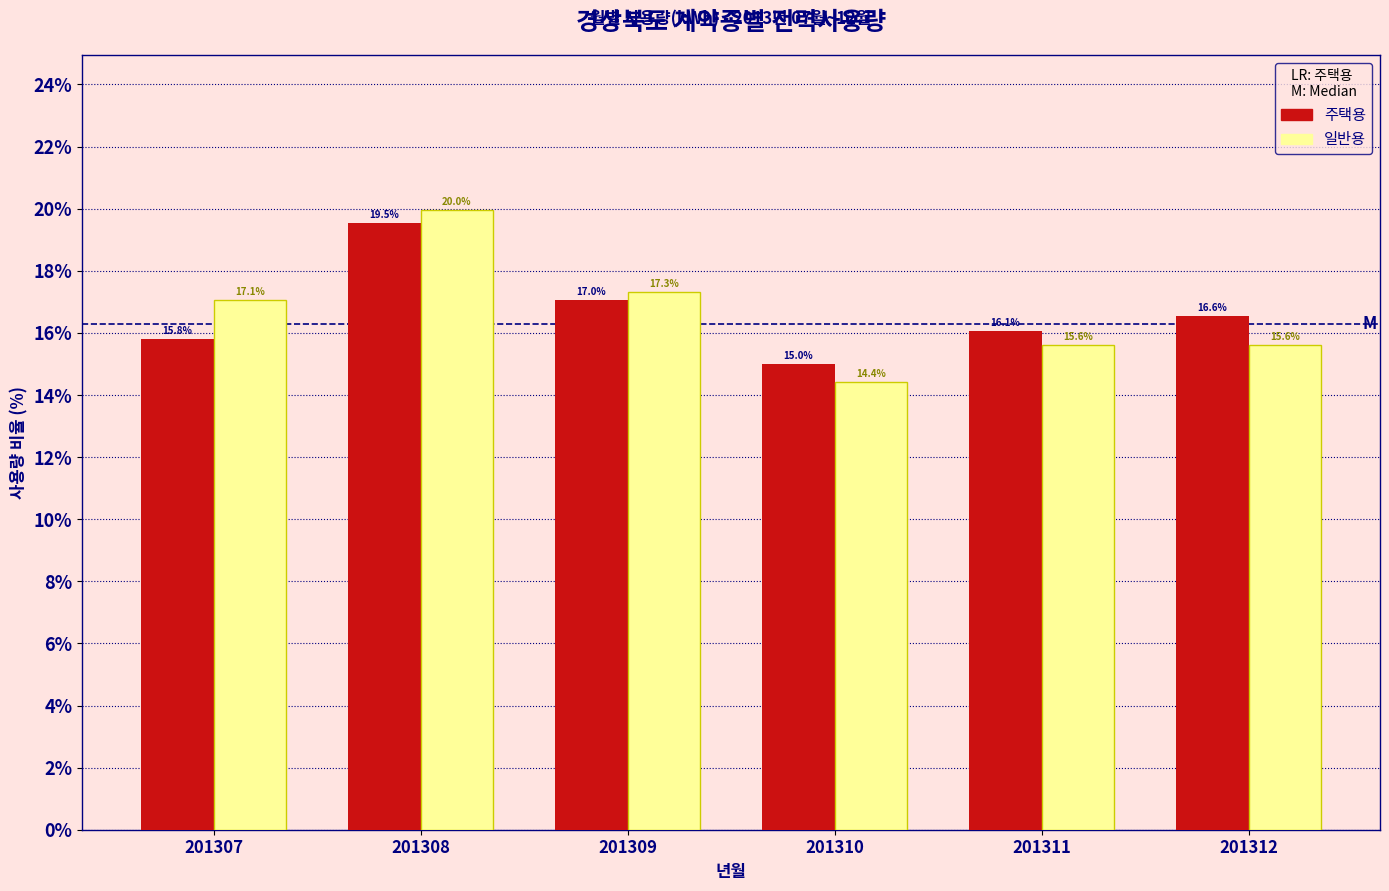

Reading right to left, list all the values displayed in this chart.

주택용: 201312=16.6	201311=16.1	201310=15.0	201309=17.0	201308=19.5	201307=15.8
일반용: 201312=15.6	201311=15.6	201310=14.4	201309=17.3	201308=20.0	201307=17.1